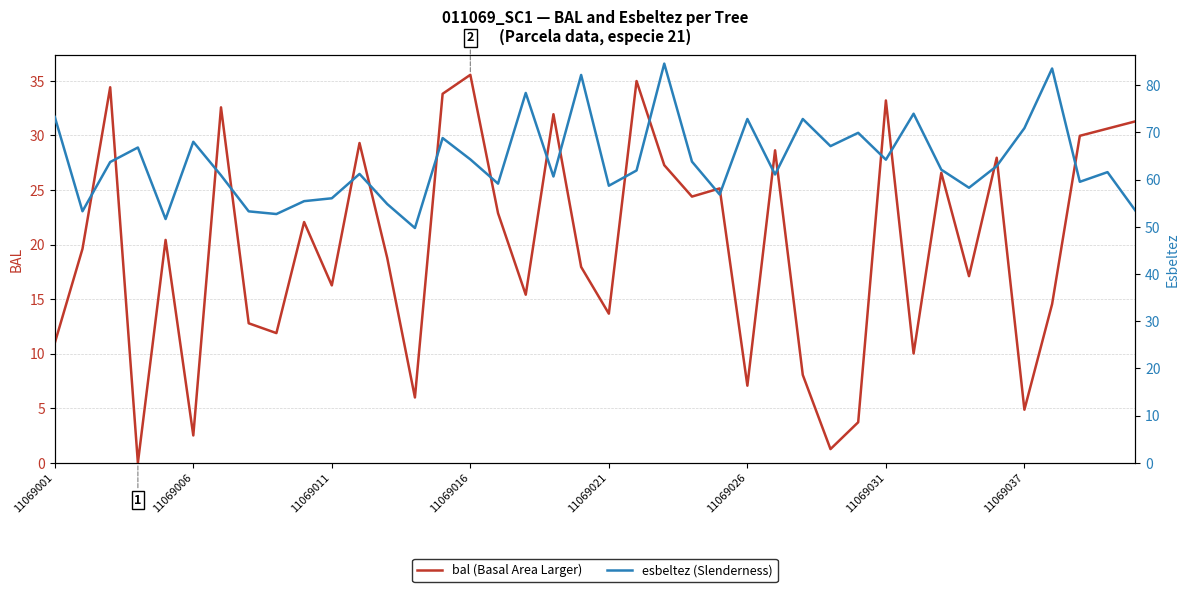

What is the value of the bal (Basal Area Larger) point at the 29th from the left?

1.3